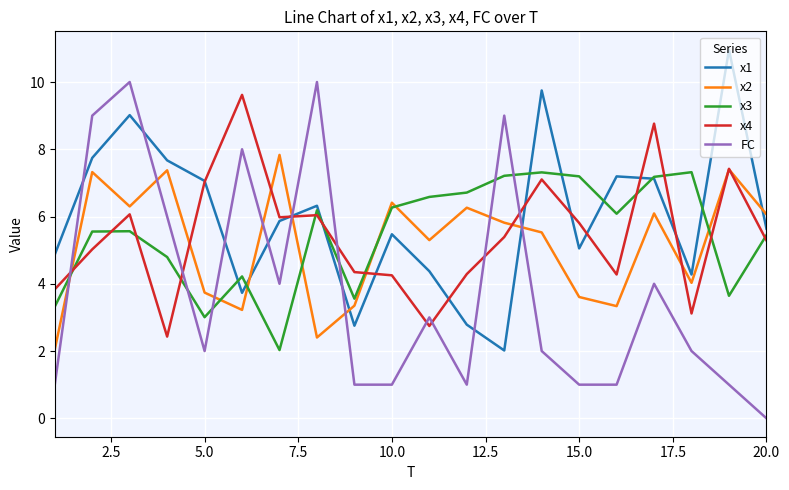

What is the minimum value for x1?

2.0